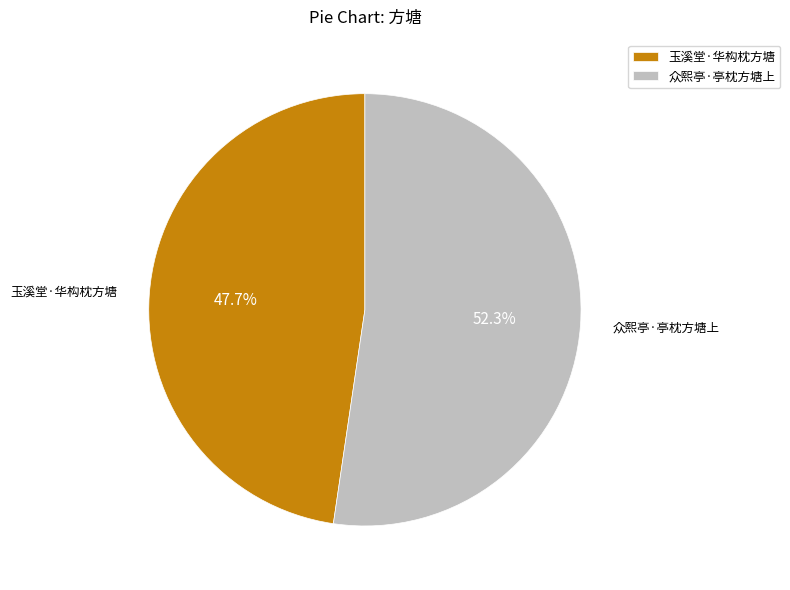

To the nearest percent, what is the difference between the 玉溪堂·华构枕方塘 and 众熙亭·亭枕方塘上 slice percentages?

5%